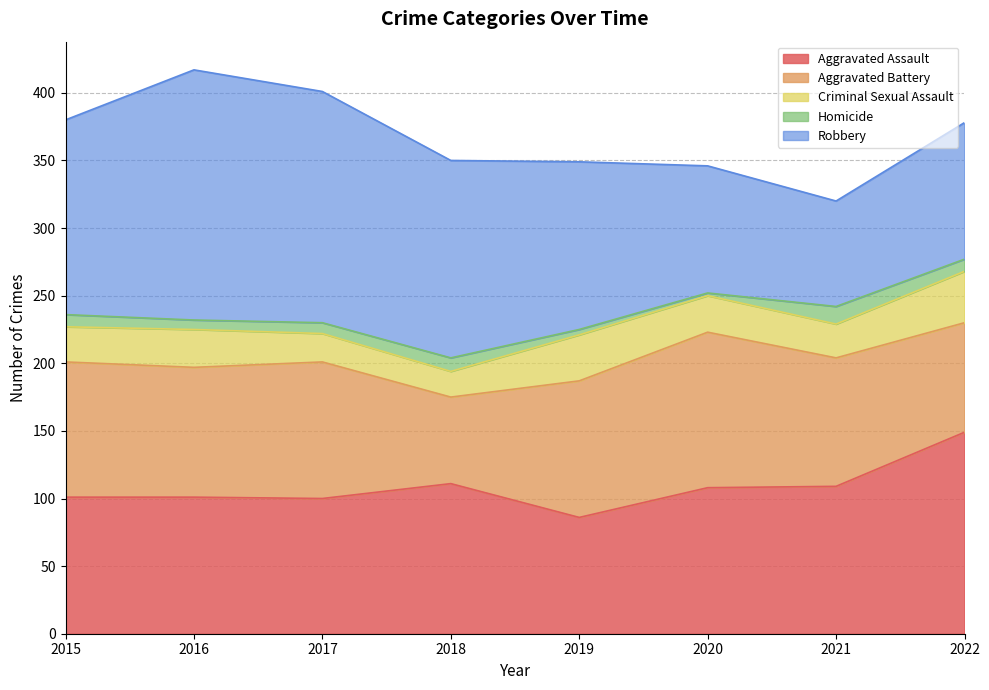

True or false: Robbery and Aggravated Battery intersect in this chart.

True